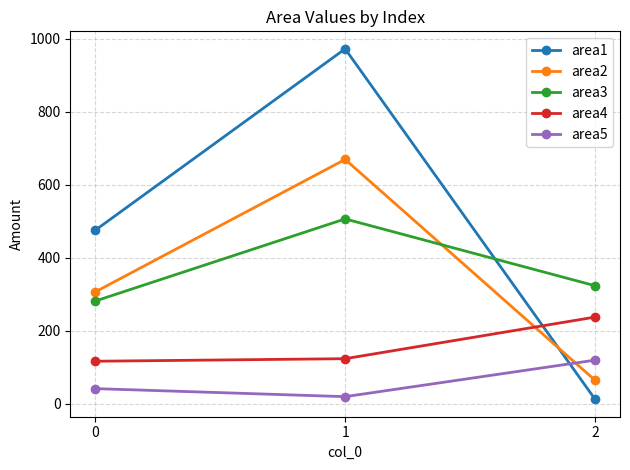

List the labels in order of area5 value, largest first.

2, 0, 1